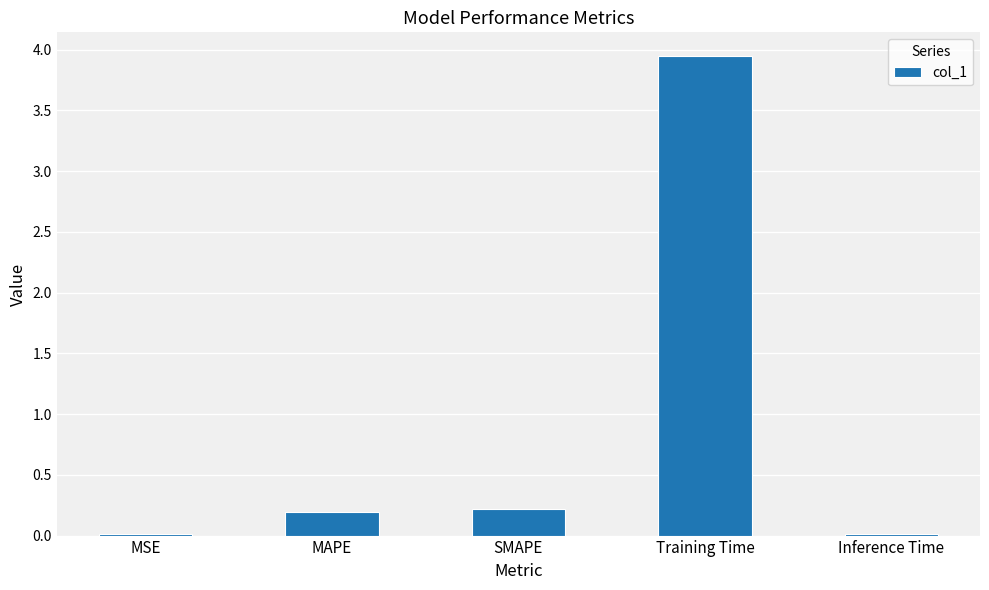

What is the sum of the values at SMAPE and Training Time?

4.2